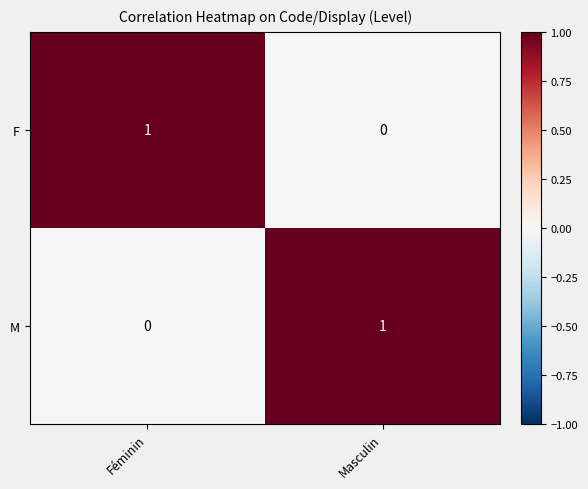

The F series shows 1 at Féminin. True or false?

True